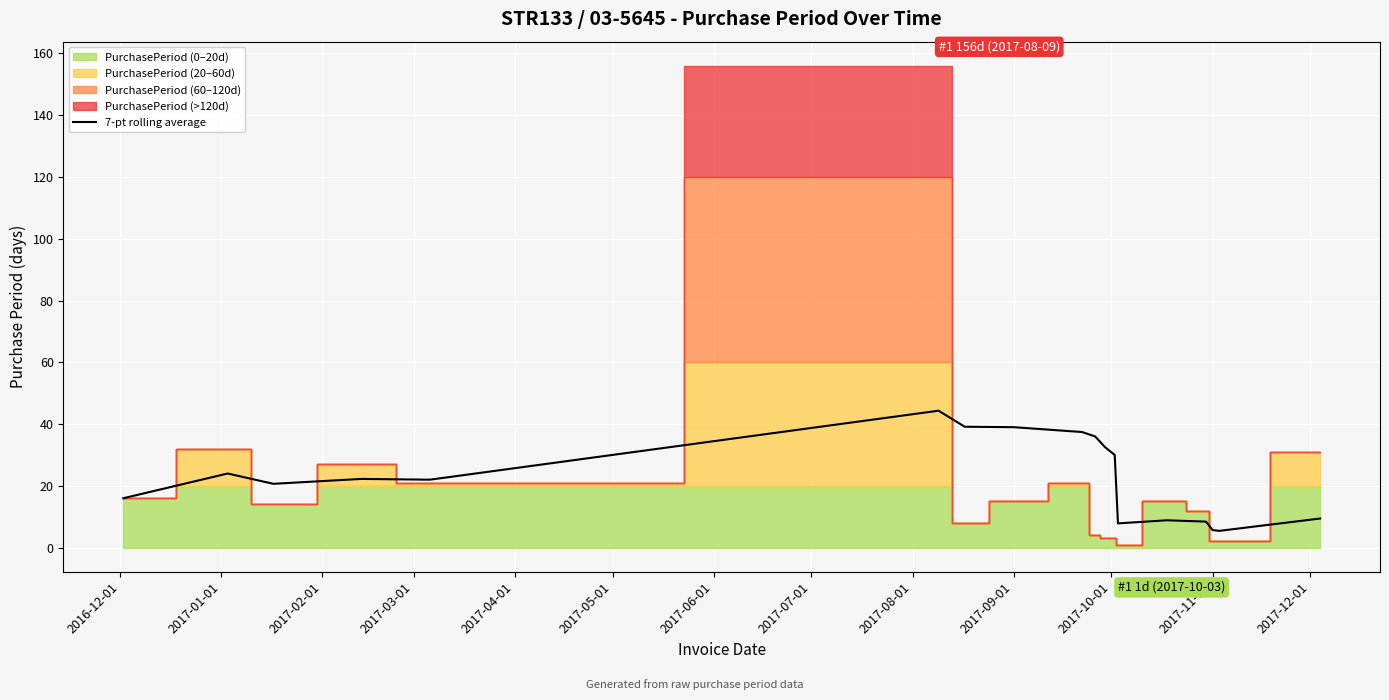

What is the maximum value for 7-pt rolling average?

44.3